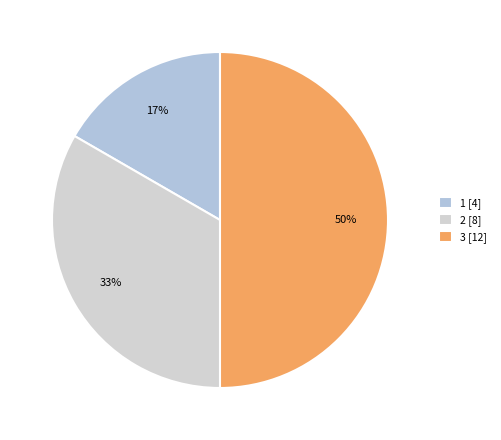

How many segments does this pie chart have?

3